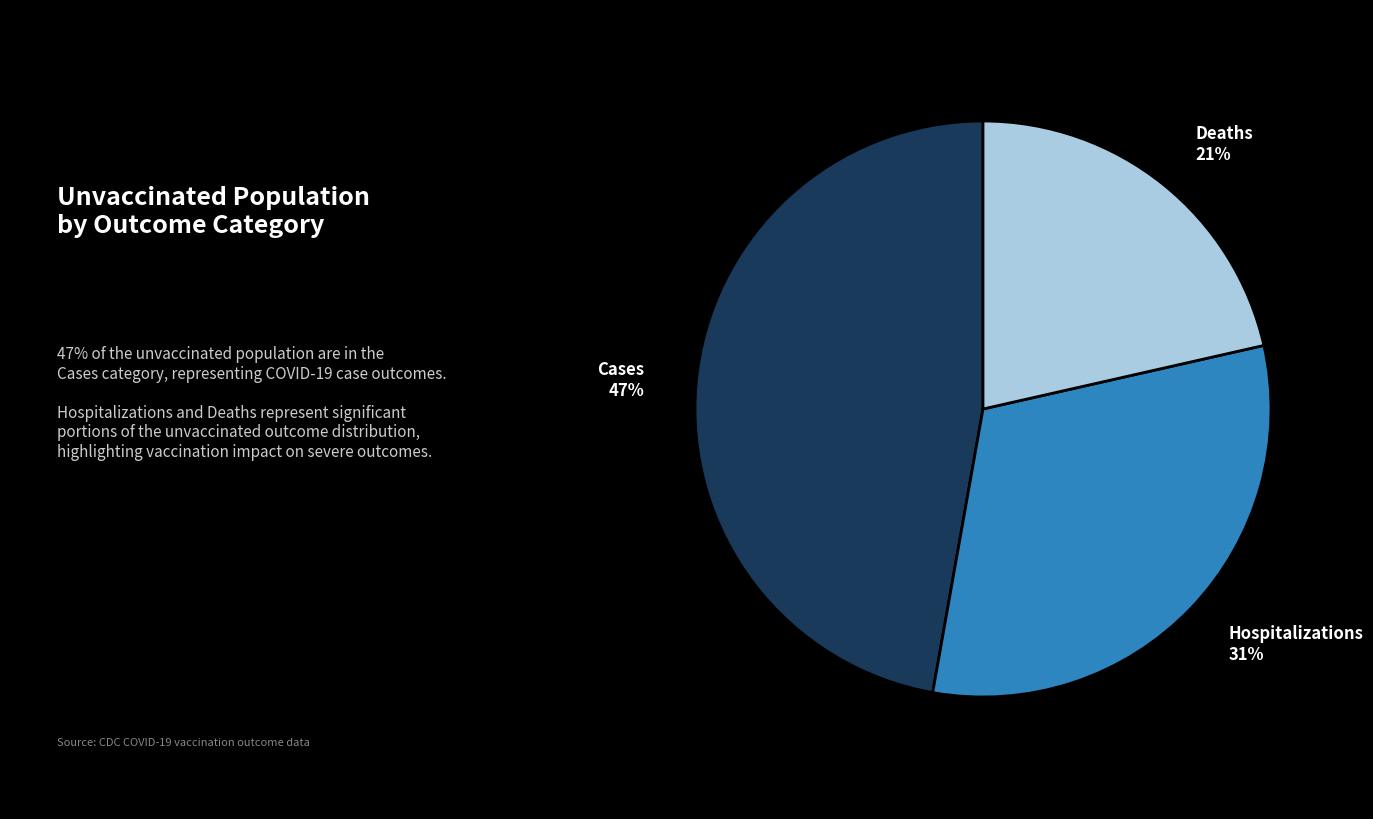

To the nearest percent, what is the average slice percentage?

33%